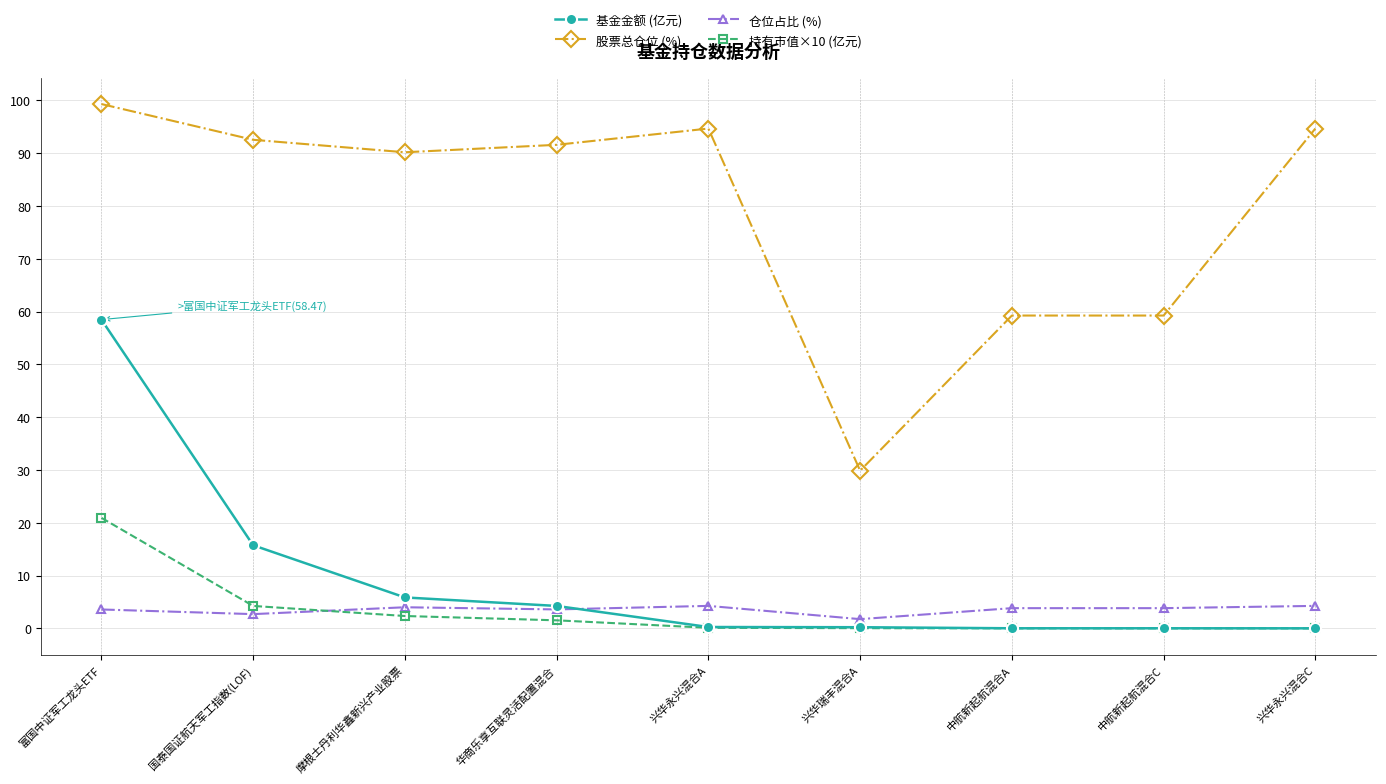

How many categories are shown in the chart?

9